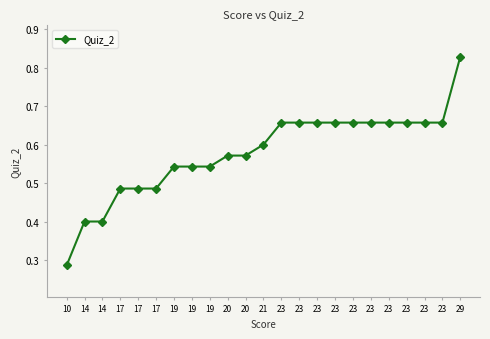

What is the greatest value displayed?

0.8